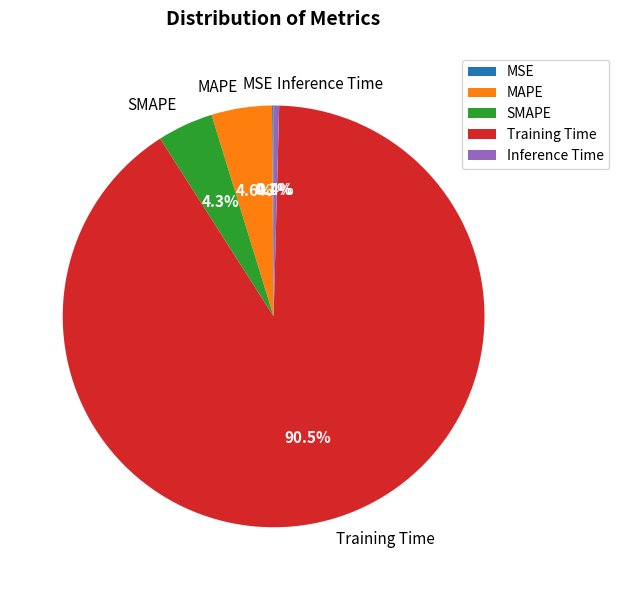

What percentage is NOT represented by MAPE?

95.4%